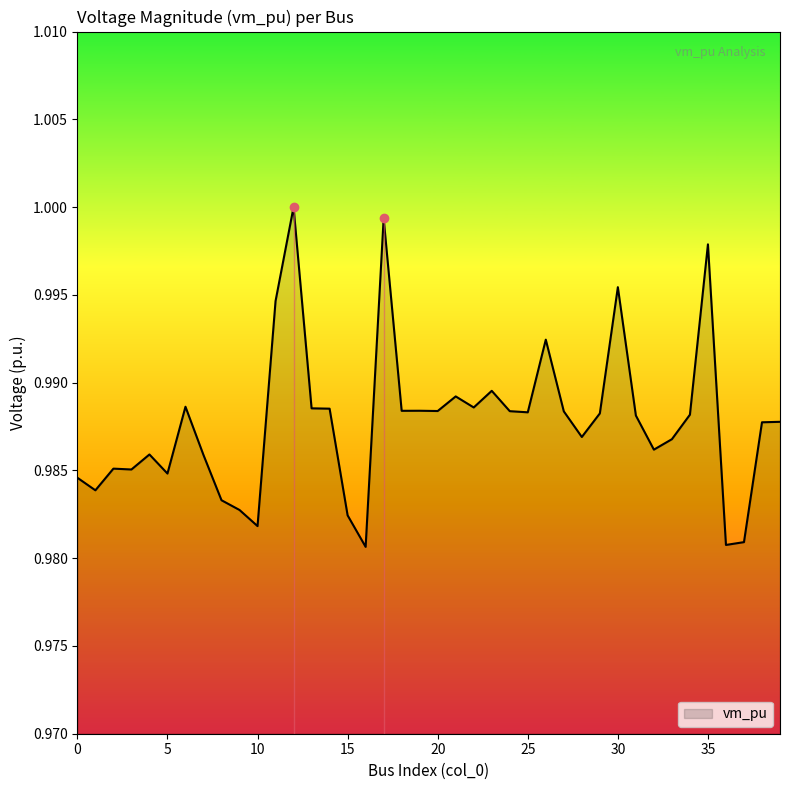

Reading left to right, what are all the values shown in this chart?

0=1.0	1=1.0	2=1.0	3=1.0	4=1.0	5=1.0	6=1.0	7=1.0	8=1.0	9=1.0	10=1.0	11=1.0	12=1.0	13=1.0	14=1.0	15=1.0	16=1.0	17=1.0	18=1.0	19=1.0	20=1.0	21=1.0	22=1.0	23=1.0	24=1.0	25=1.0	26=1.0	27=1.0	28=1.0	29=1.0	30=1.0	31=1.0	32=1.0	33=1.0	34=1.0	35=1.0	36=1.0	37=1.0	38=1.0	39=1.0